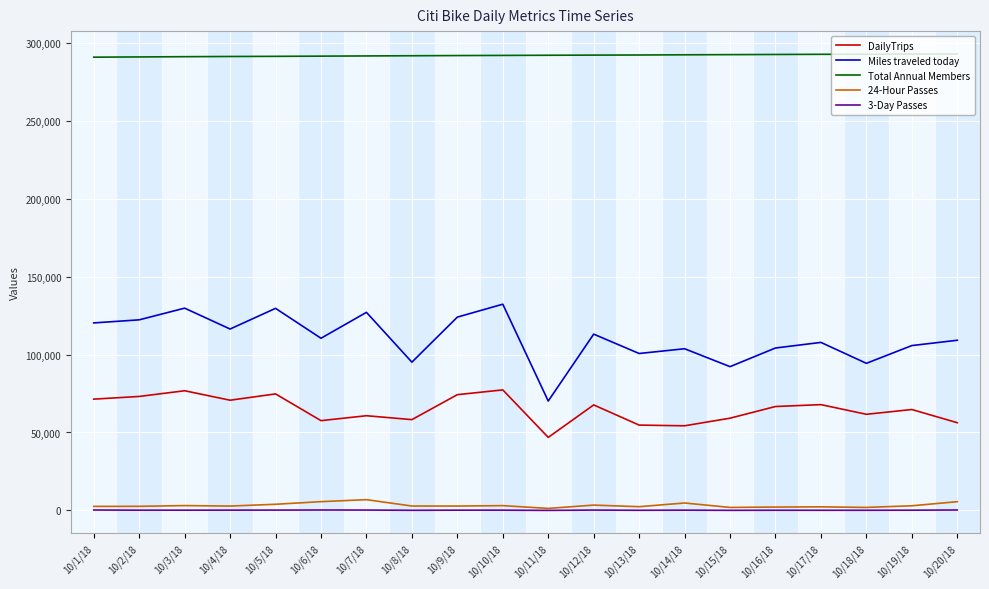

The value of Miles traveled today at 10/4/18 is 116337. True or false?

True